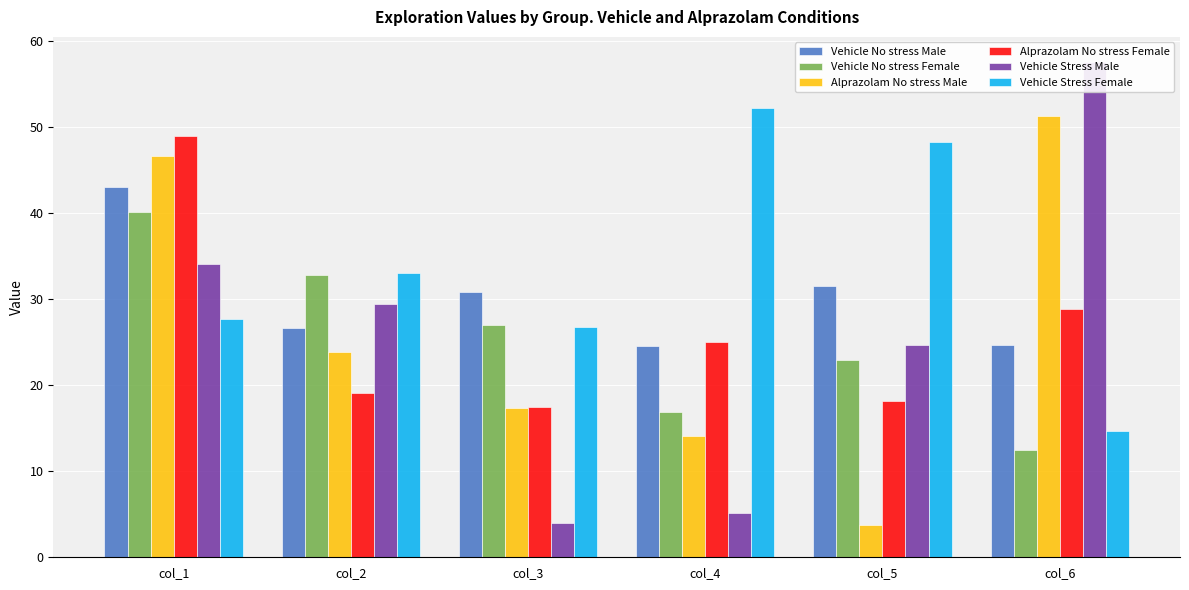

How many data points does each series have?

6